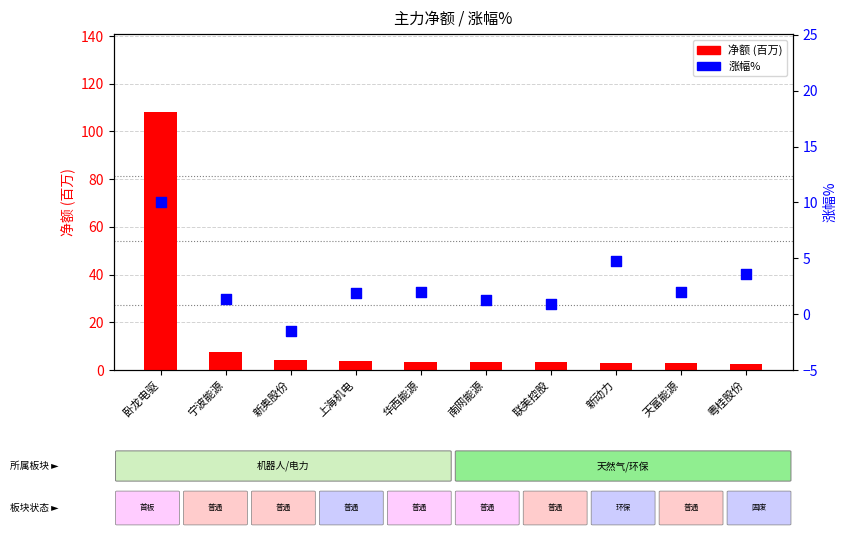

Which series reaches the minimum Y coordinate?

涨幅%